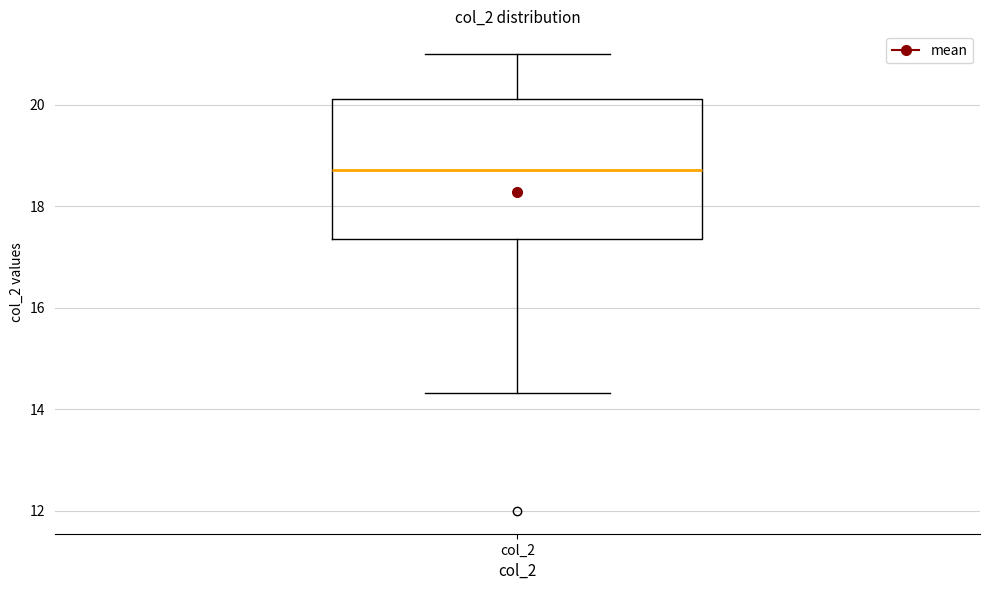

Read this box plot against the y-axis: the position of the median line, the range covered by the box, and the ends of both whiskers. The values are not printed on the chart, so give them approximately, as read against the axis.

median 18.8, box 17.4 to 20.2, whiskers 14.4 to 21.0